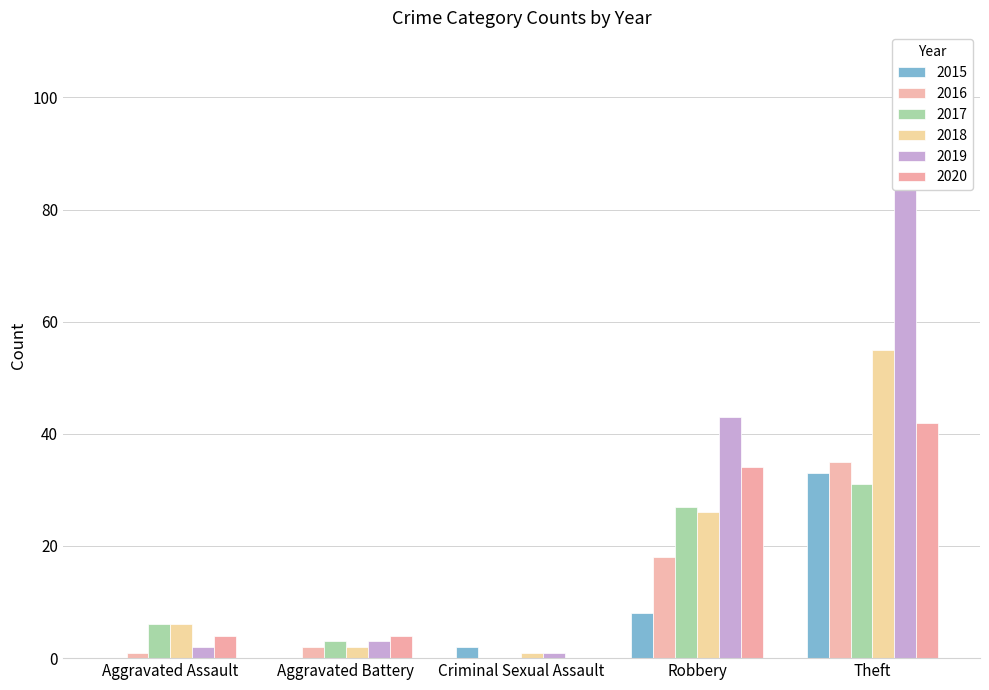

Reading right to left, list all the values displayed in this chart.

2015: Theft=33	Robbery=8	Criminal Sexual Assault=2	Aggravated Battery=0	Aggravated Assault=0
2016: Theft=35	Robbery=18	Criminal Sexual Assault=0	Aggravated Battery=2	Aggravated Assault=1
2017: Theft=31	Robbery=27	Criminal Sexual Assault=0	Aggravated Battery=3	Aggravated Assault=6
2018: Theft=55	Robbery=26	Criminal Sexual Assault=1	Aggravated Battery=2	Aggravated Assault=6
2019: Theft=93	Robbery=43	Criminal Sexual Assault=1	Aggravated Battery=3	Aggravated Assault=2
2020: Theft=42	Robbery=34	Criminal Sexual Assault=0	Aggravated Battery=4	Aggravated Assault=4